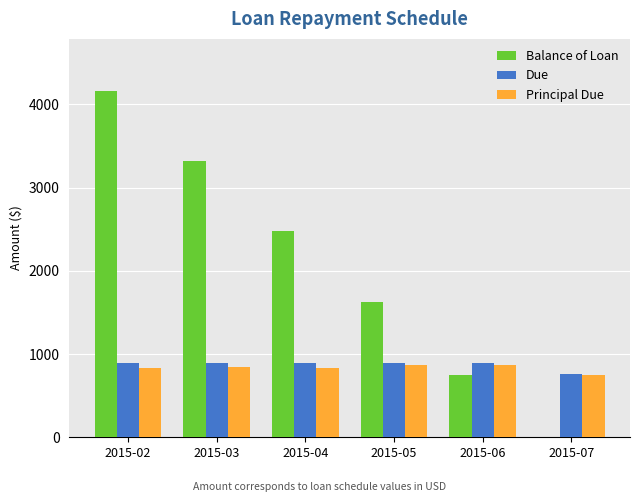

Is it true that Due equals 1302.6 at 2015-06?

False